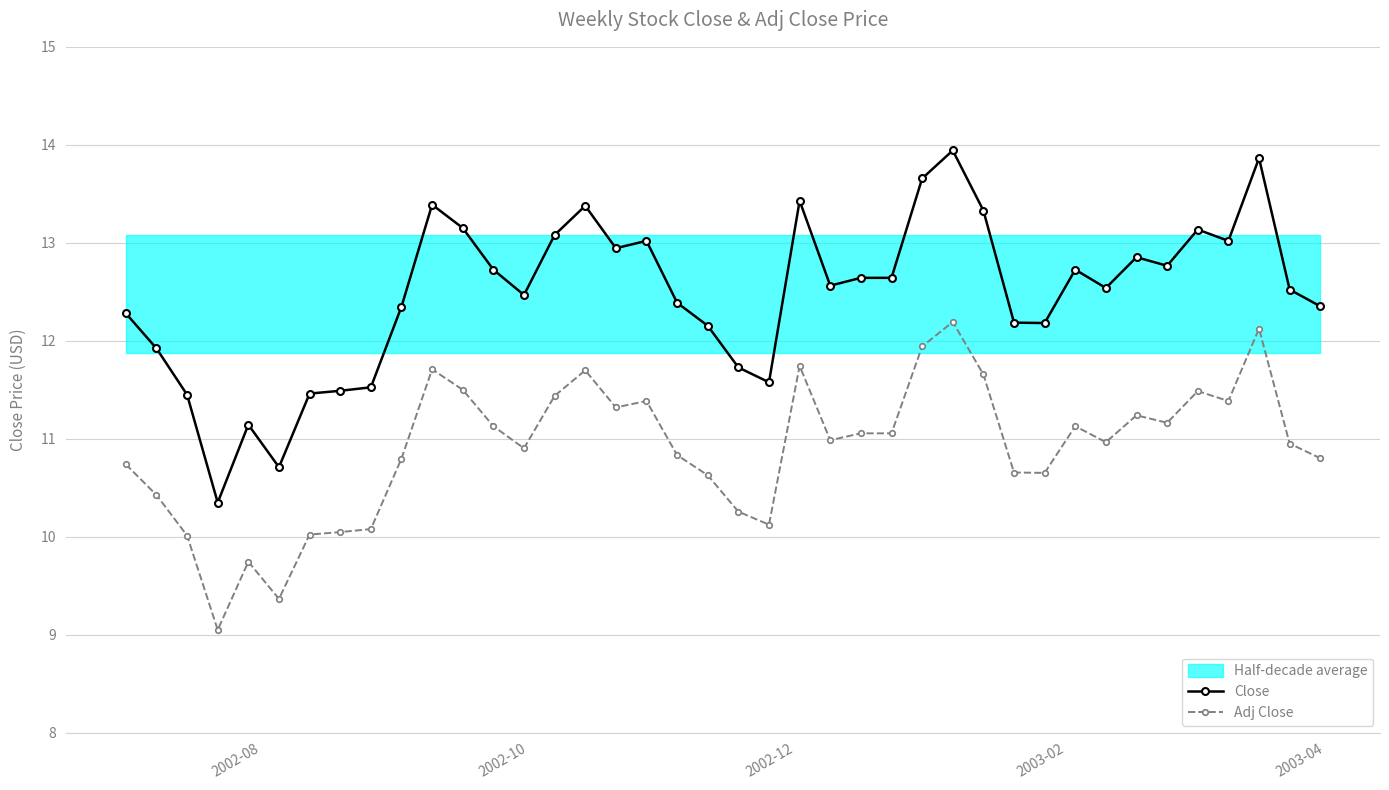

What is the value of the Adj Close point at the 22nd from the left?

10.1